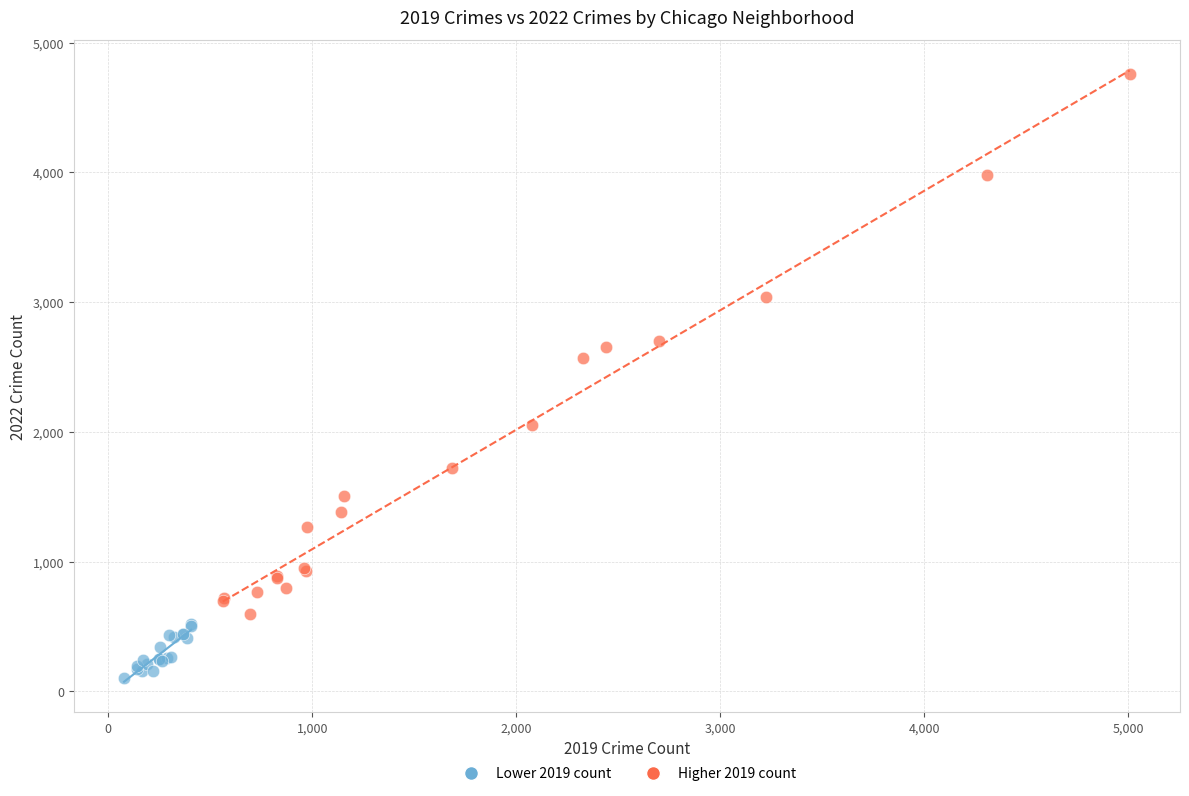

What are all the series names shown in the legend?

Lower 2019 count, Higher 2019 count